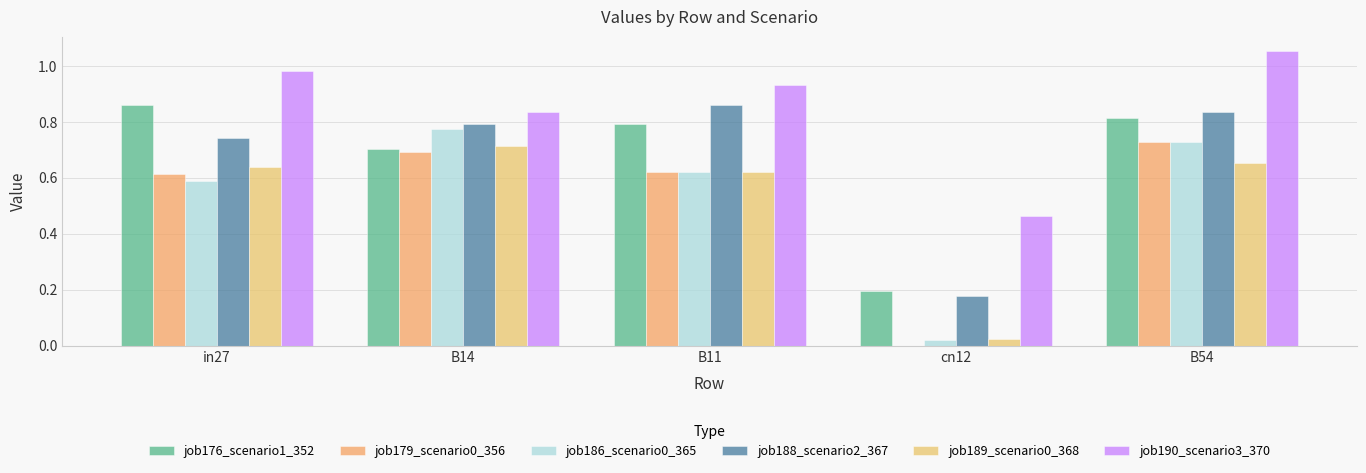

Is the value of job190_scenario3_370 at B11 greater than the value of job176_scenario1_352 at B14?

Yes